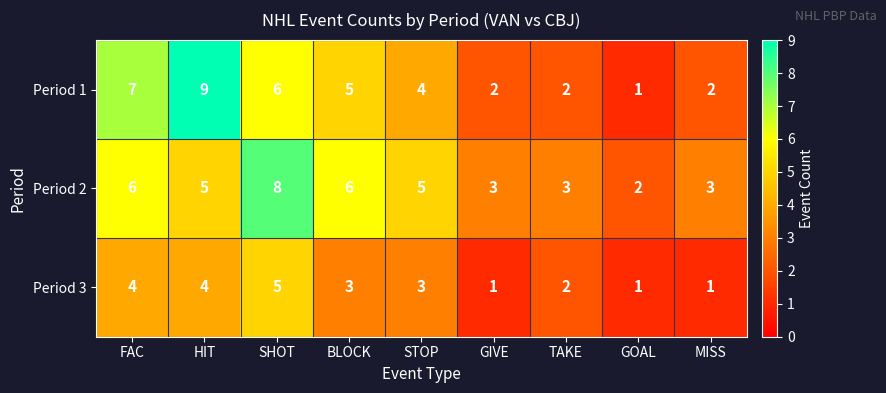

Rank the series by their maximum value, from lowest to highest.

Period 3, Period 2, Period 1